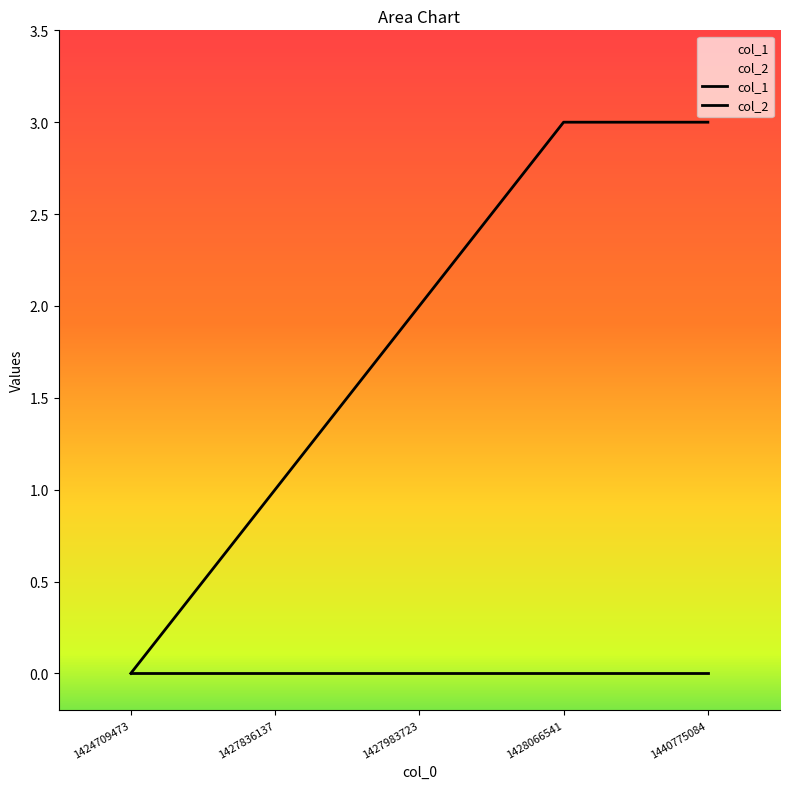

Reading left to right, what are all the values shown in this chart?

col_1: 0	1	2	3	3
col_2: 0	0	0	0	0